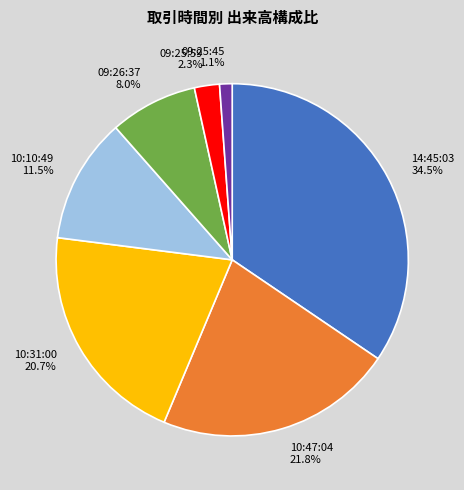

Is there any slice that represents more than half of the pie?

No